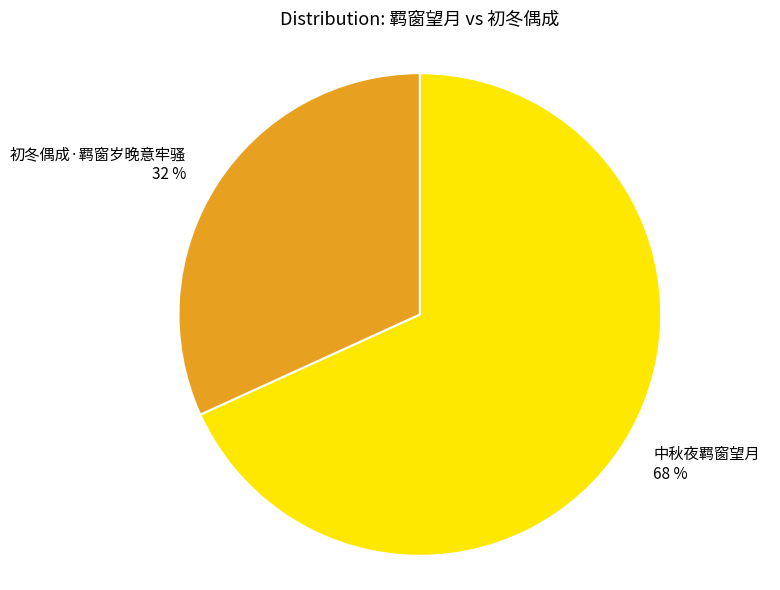

To the nearest percent, what is the difference between the largest and smallest slice percentages?

36%